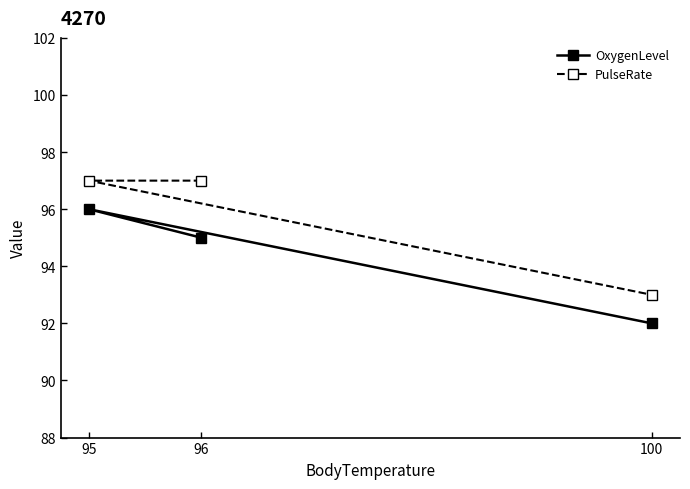

True or false: PulseRate has a value of 97 at 96.

True